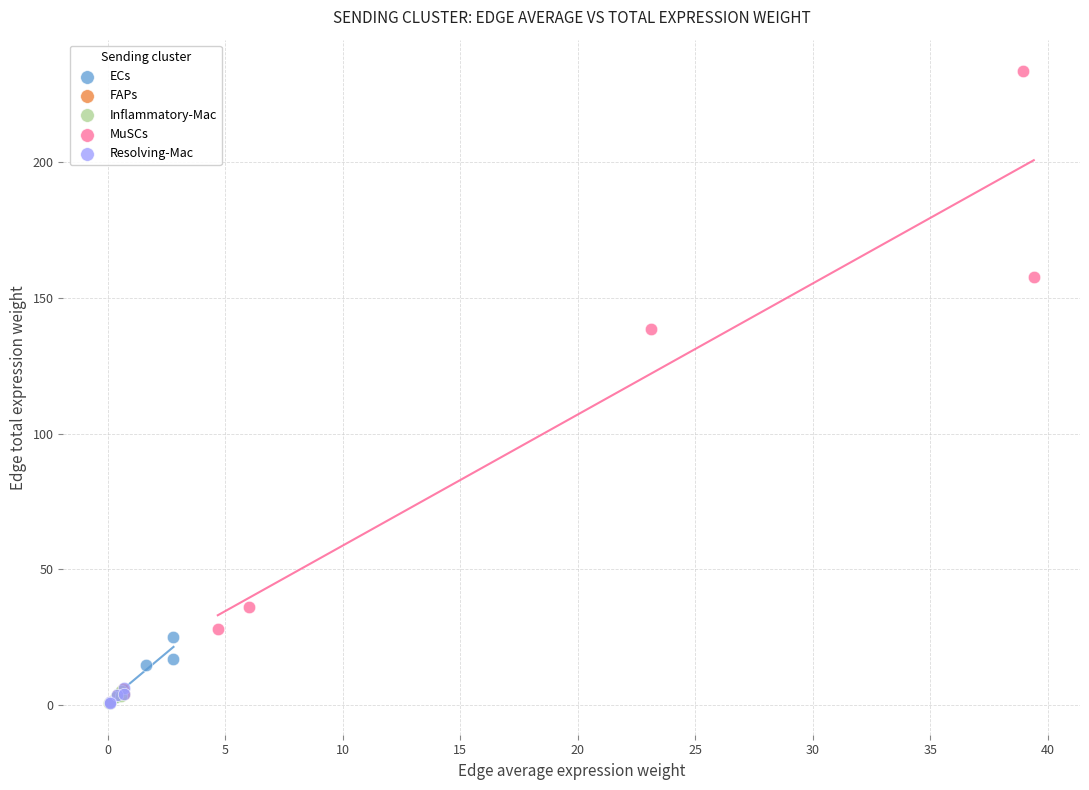

Which series has the largest Y range (max minus min)?

MuSCs